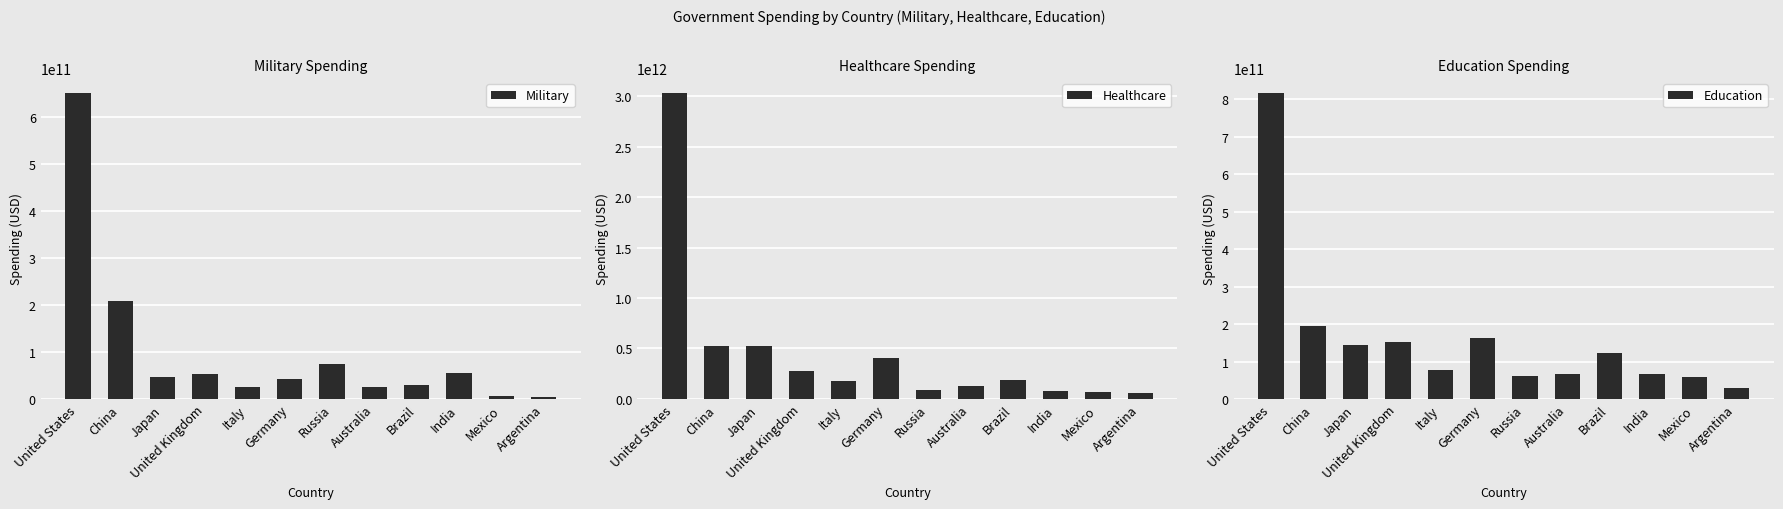

Between United Kingdom and Russia, which is larger?

Russia